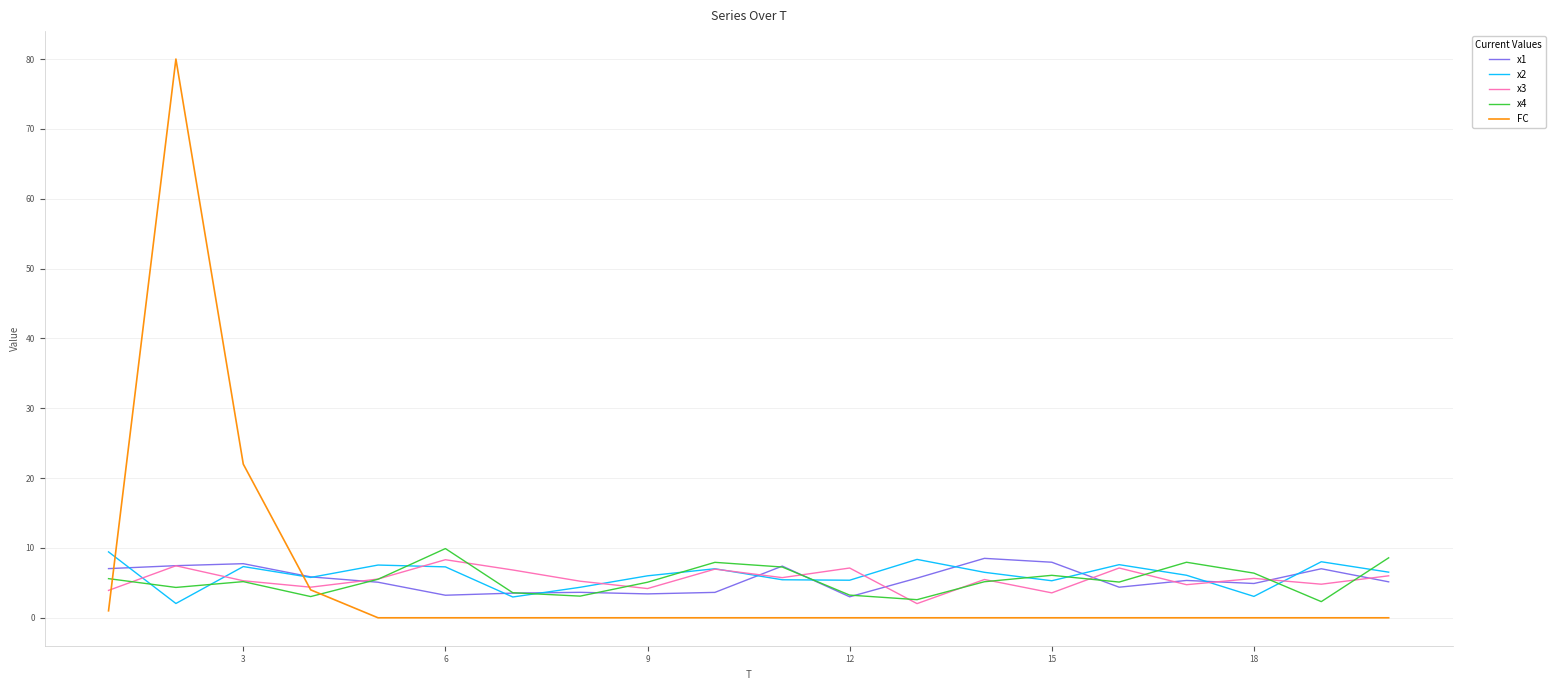

How many times do FC and x3 cross each other?

2